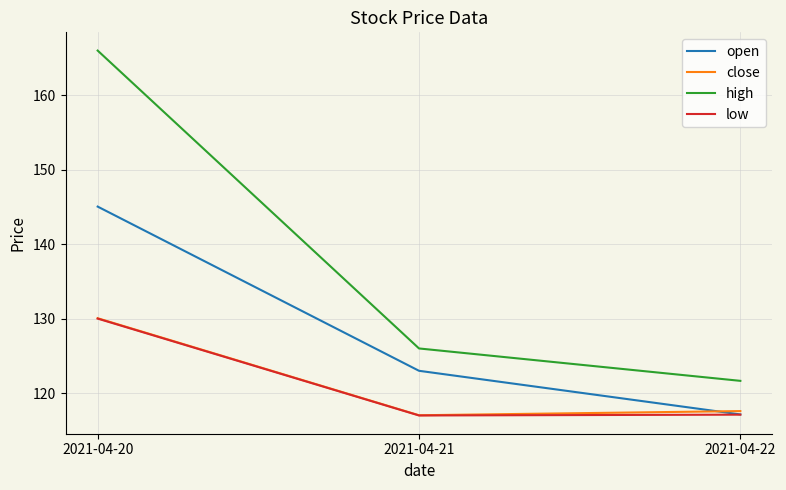

What is the maximum value for open?

145.1